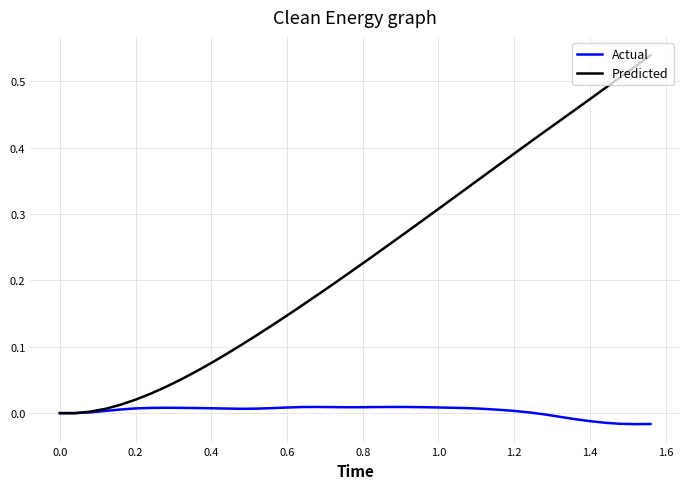

Which series has the largest total across all categories?

Predicted